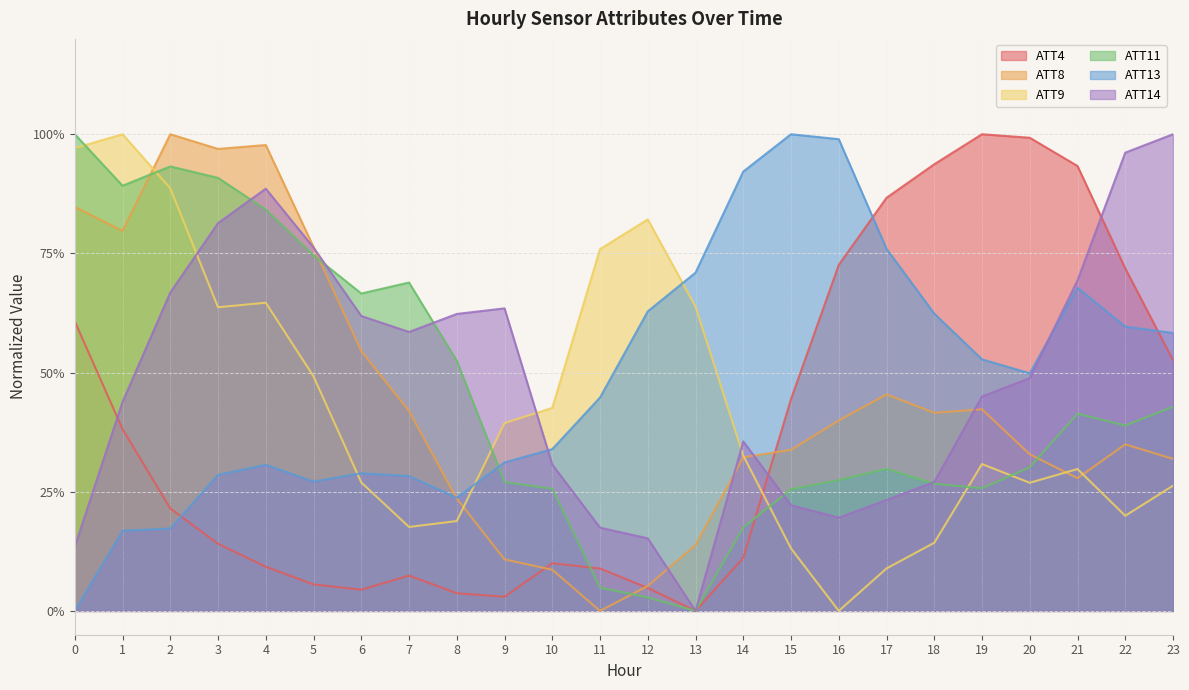

The ATT4 series shows 1.5 at 21. True or false?

False